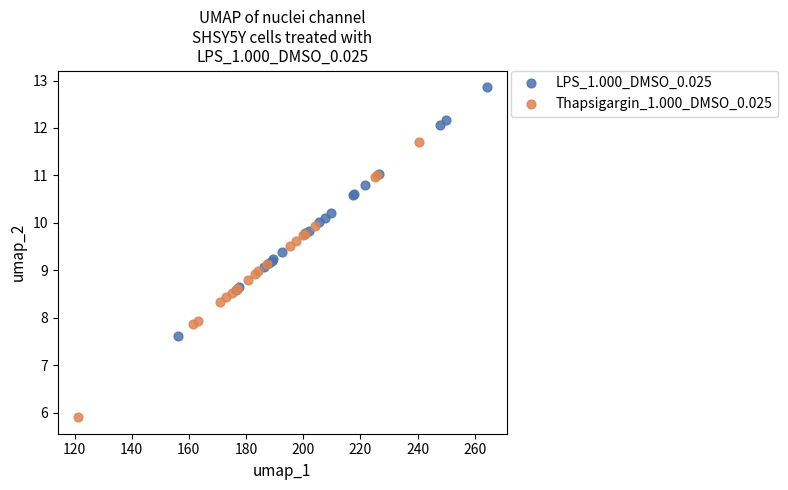

Which series contains the lowest Y value?

Thapsigargin_1.000_DMSO_0.025